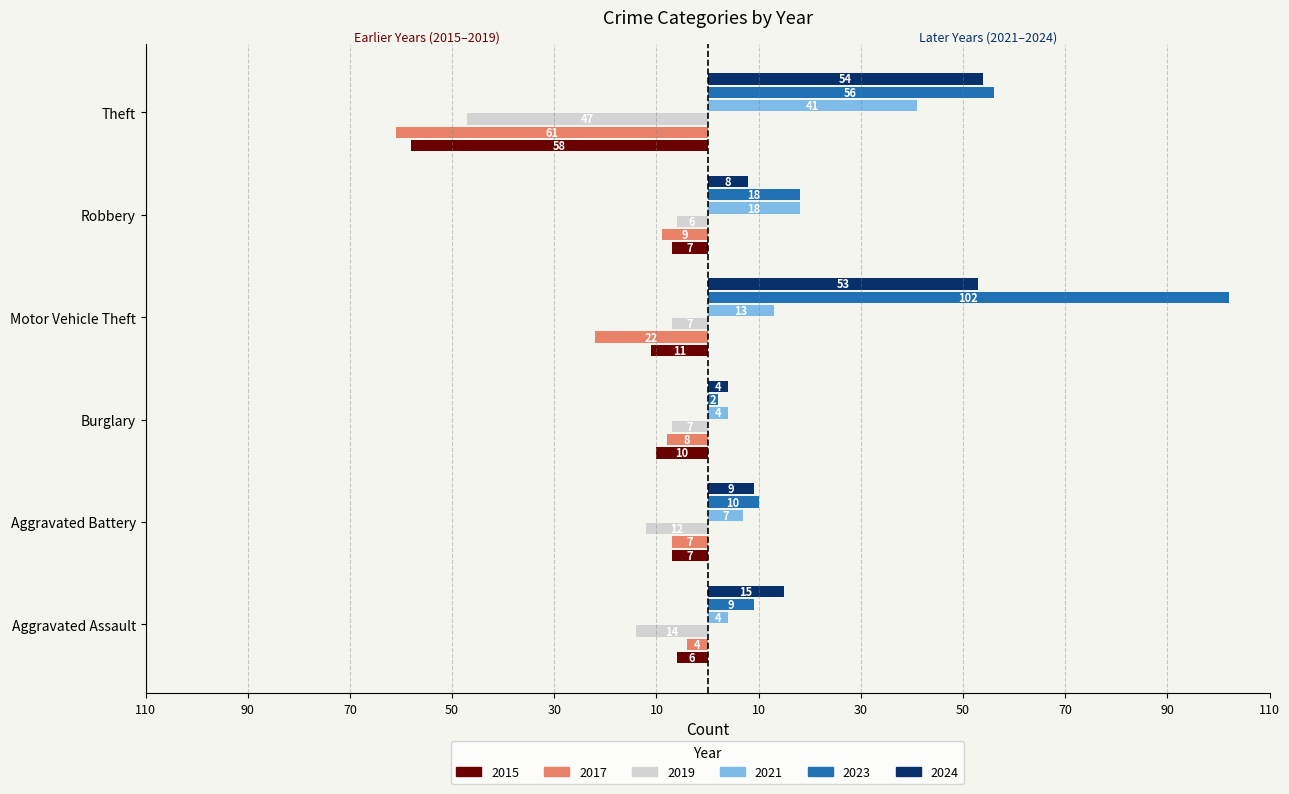

What are all the series names shown in the legend?

2015, 2017, 2019, 2021, 2023, 2024